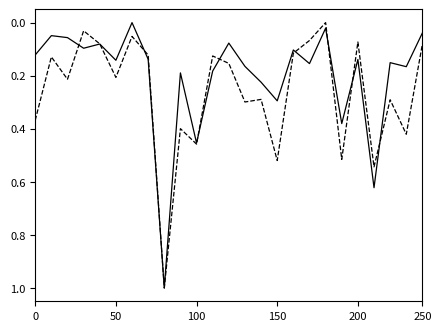

What is the greatest value displayed?

1.0